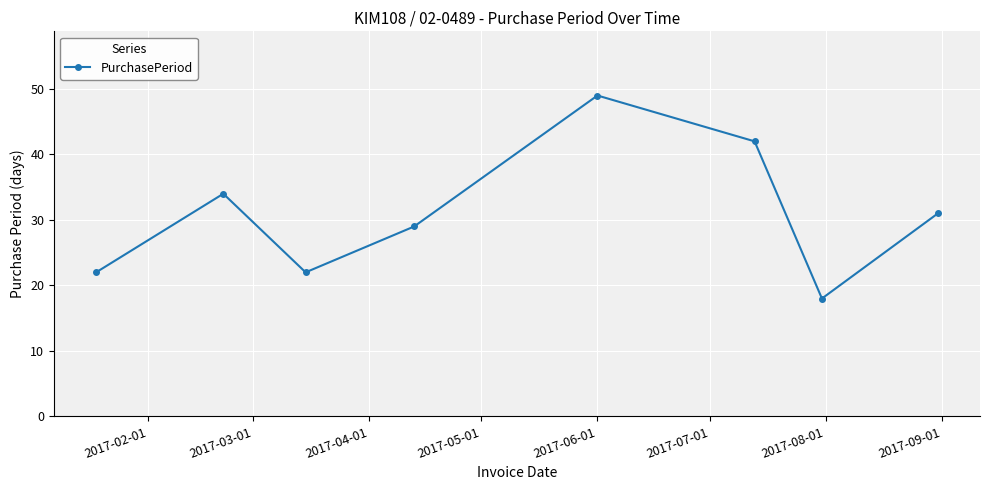

Reading right to left, transcribe all the data shown in this chart.

31	18	42	49	29	22	34	22